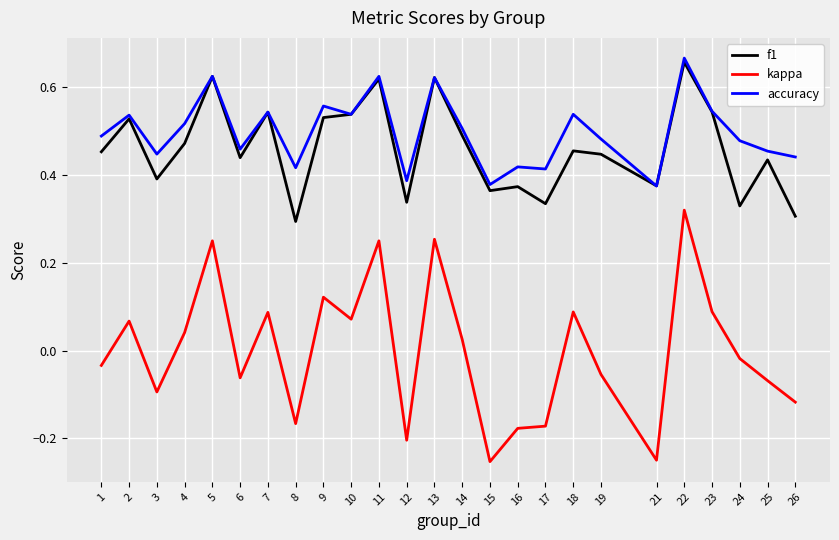

The f1 series shows 0.4 at 25. True or false?

True